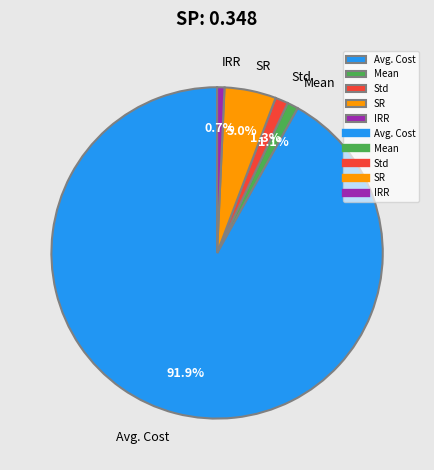

Is it true that Avg. Cost is 92% of the pie?

True